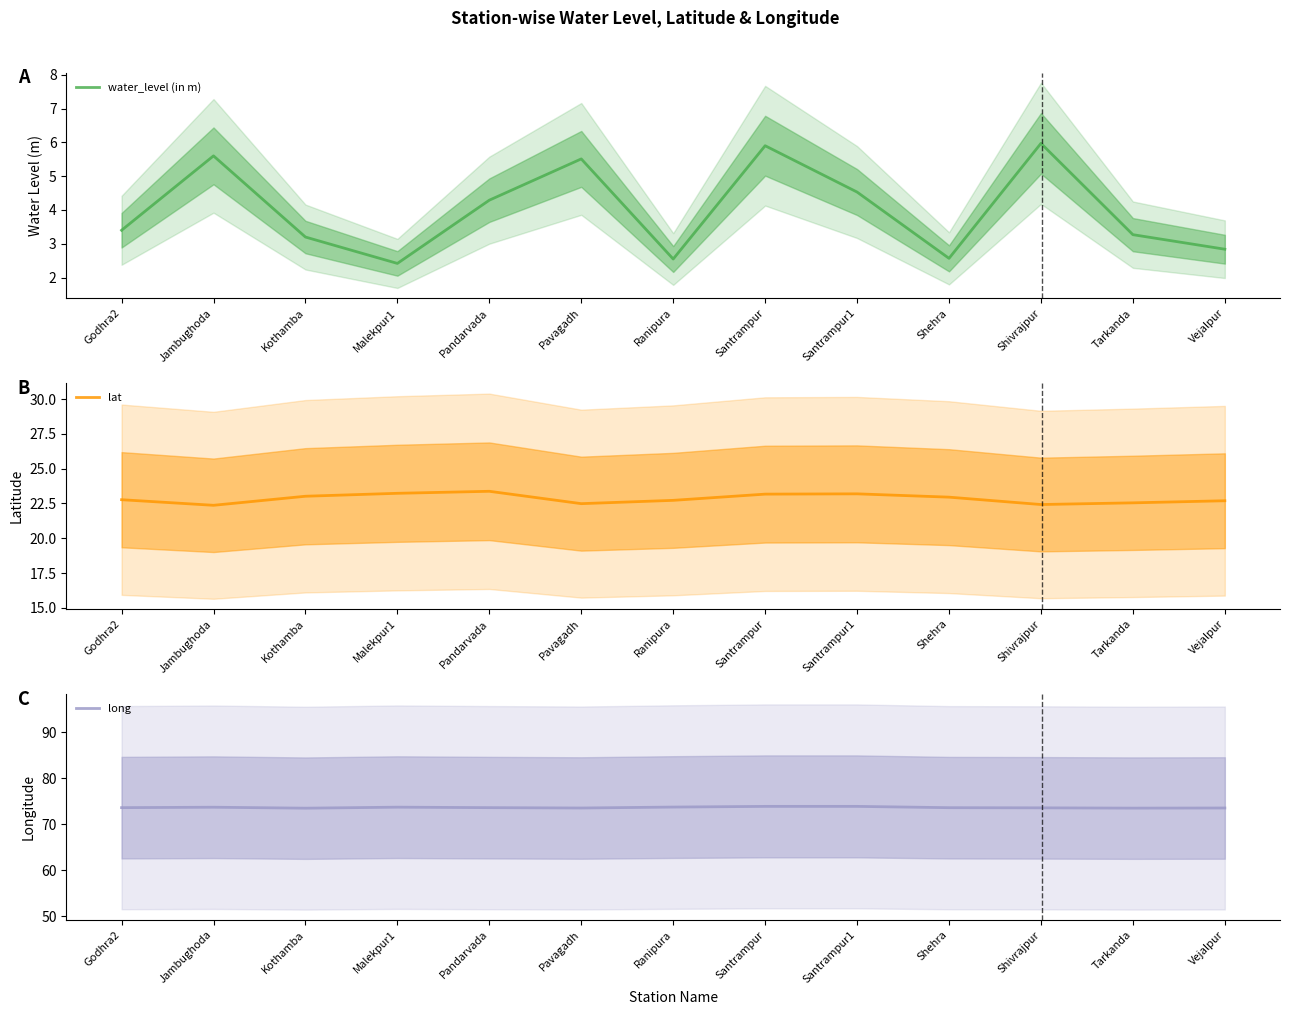

At how many categories does at least one series exceed 41?

13